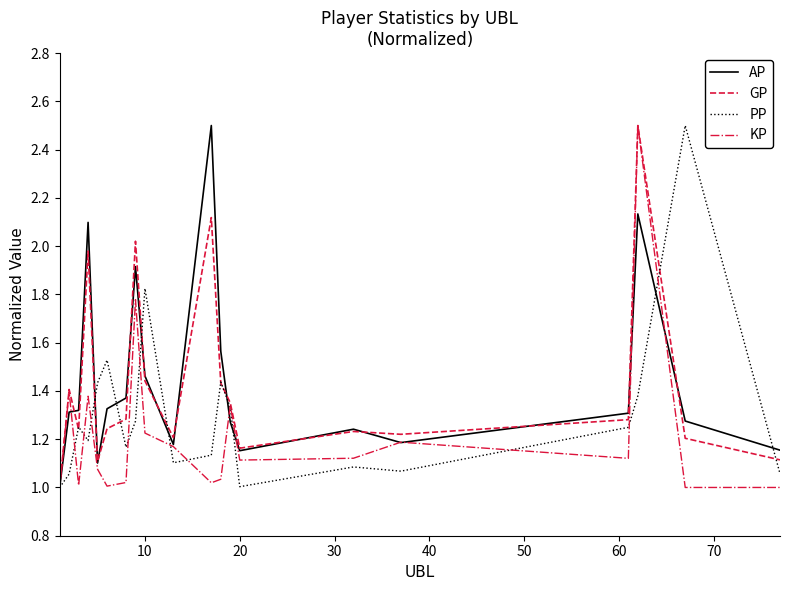

What is the maximum value shown in the chart?

2.5